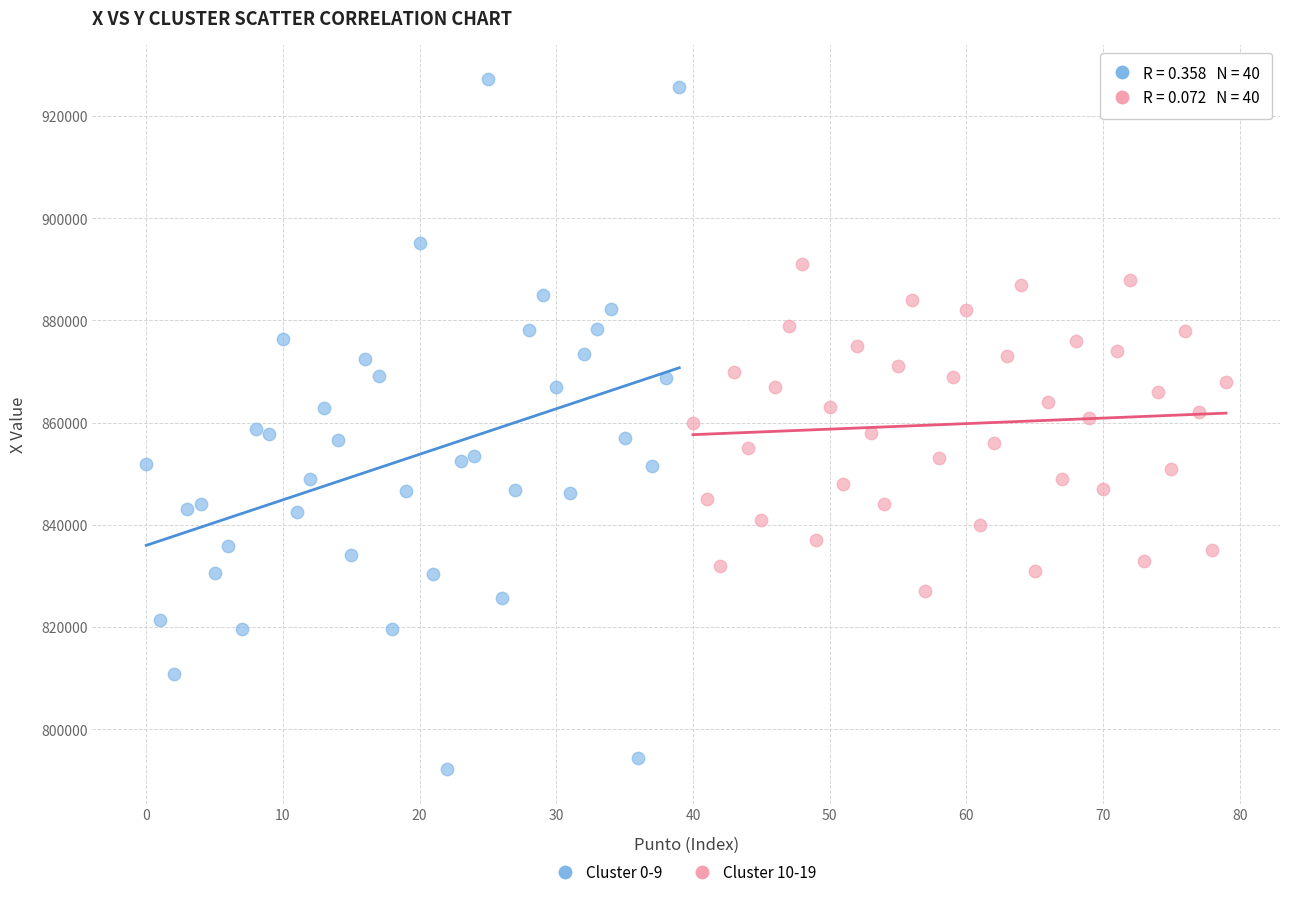

Which series reaches the maximum Y coordinate?

Cluster 0-9